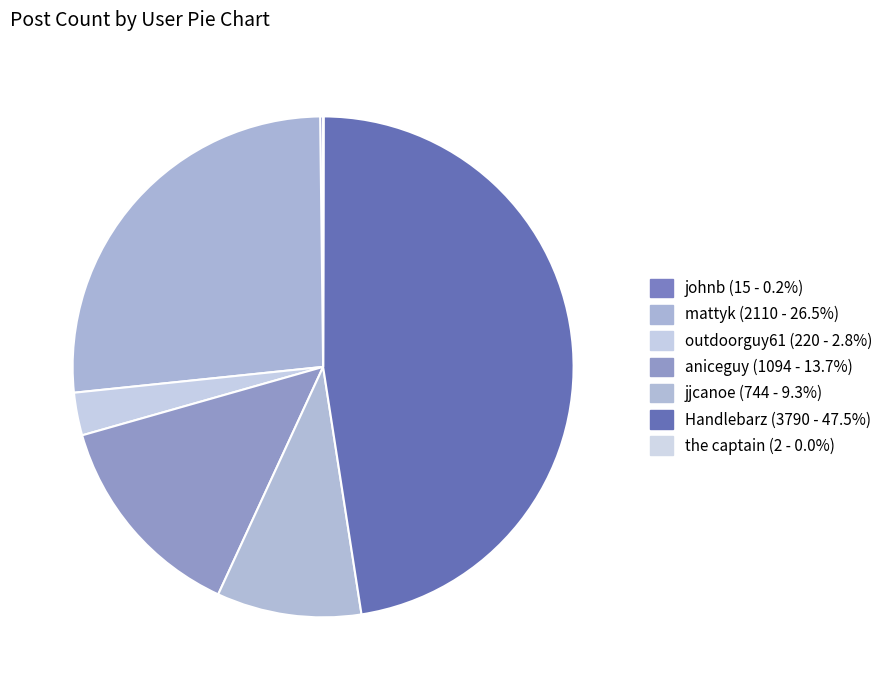

To the nearest percent, what percentage of the pie is Handlebarz?

48%